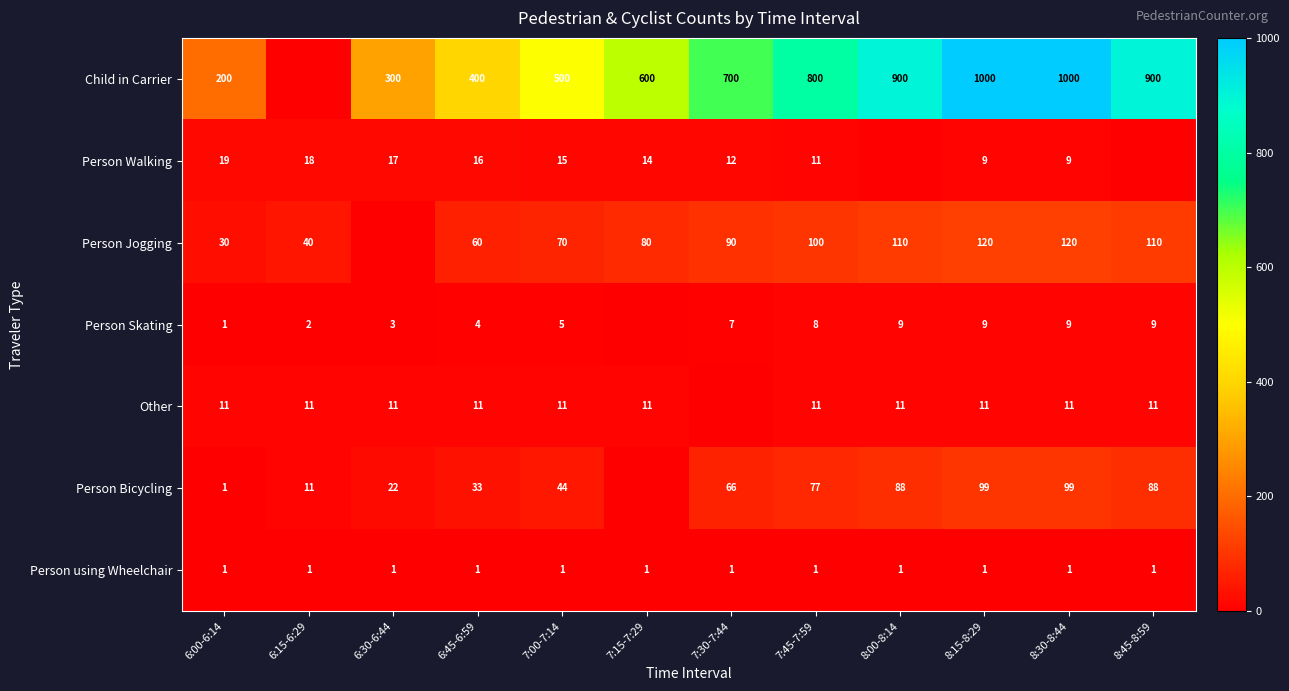

Which series changed the most between 7:00-7:14 and 8:30-8:44?

Child in Carrier